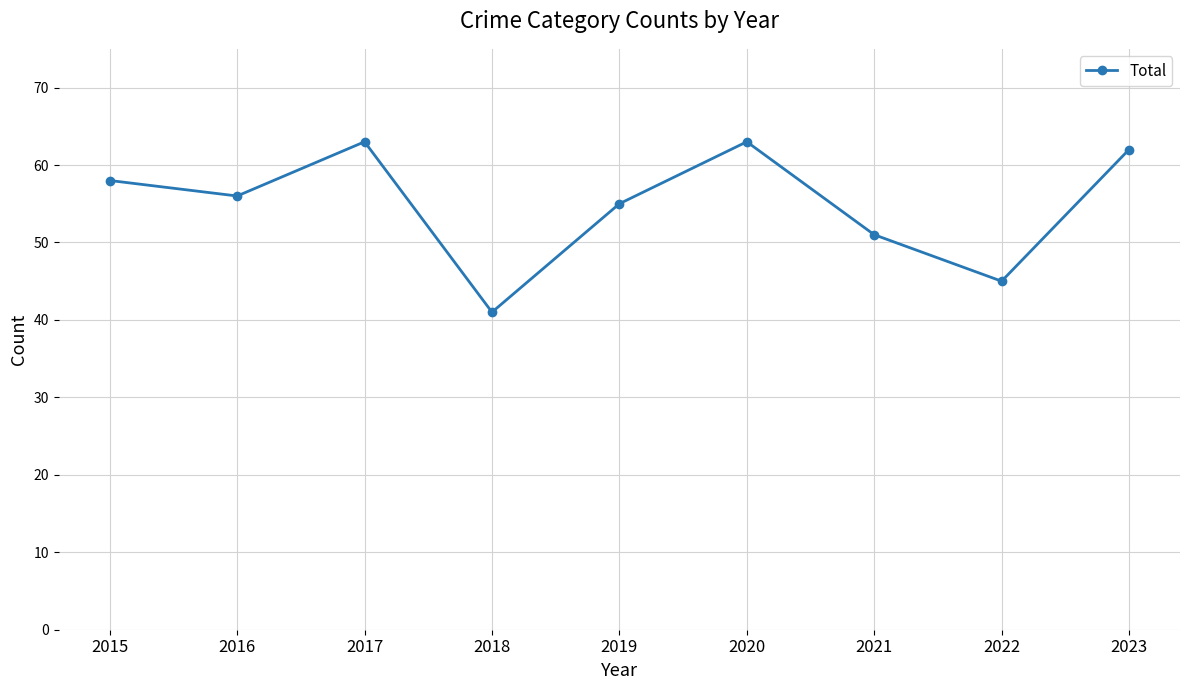

How many points are higher than both their immediate neighbors (excluding endpoints)?

2